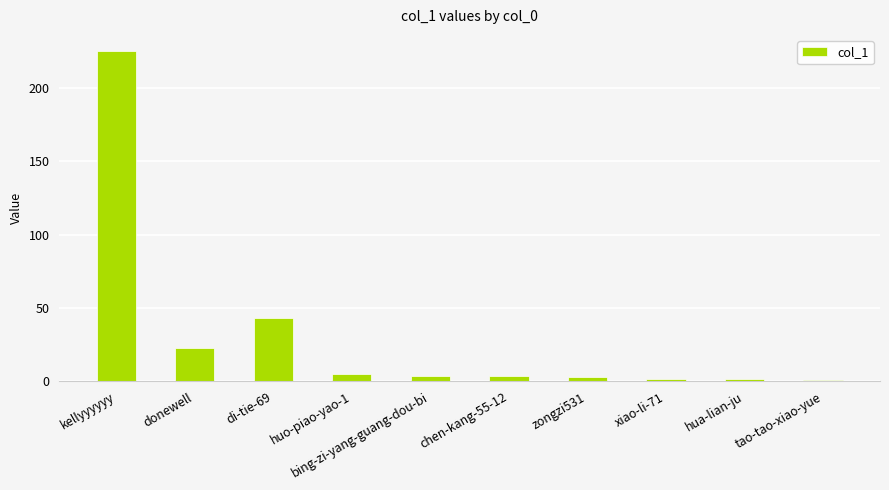

What is the change in value from kellyyyyyy to donewell?

-202